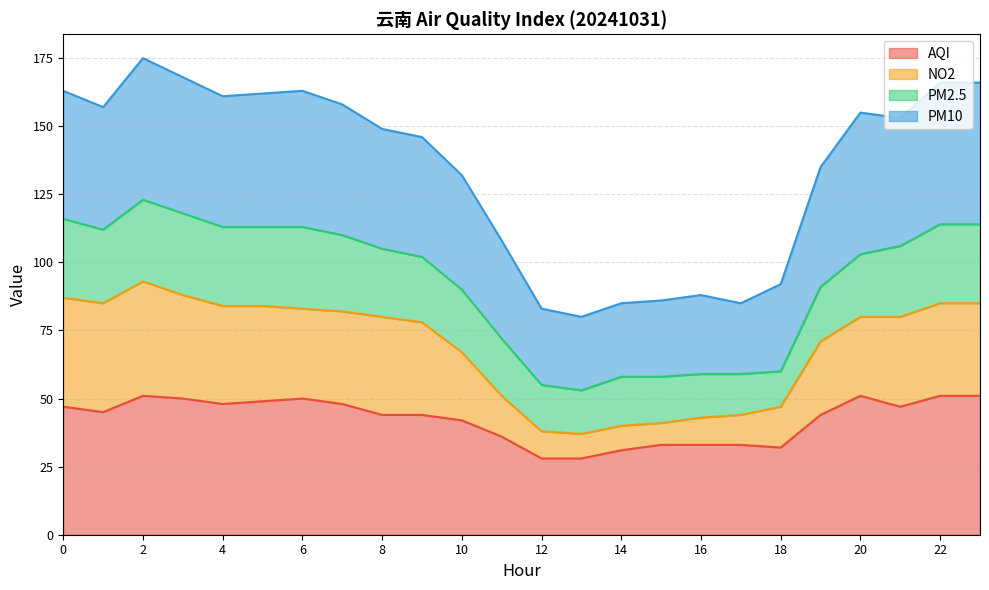

What is the lowest value of the AQI series?

28